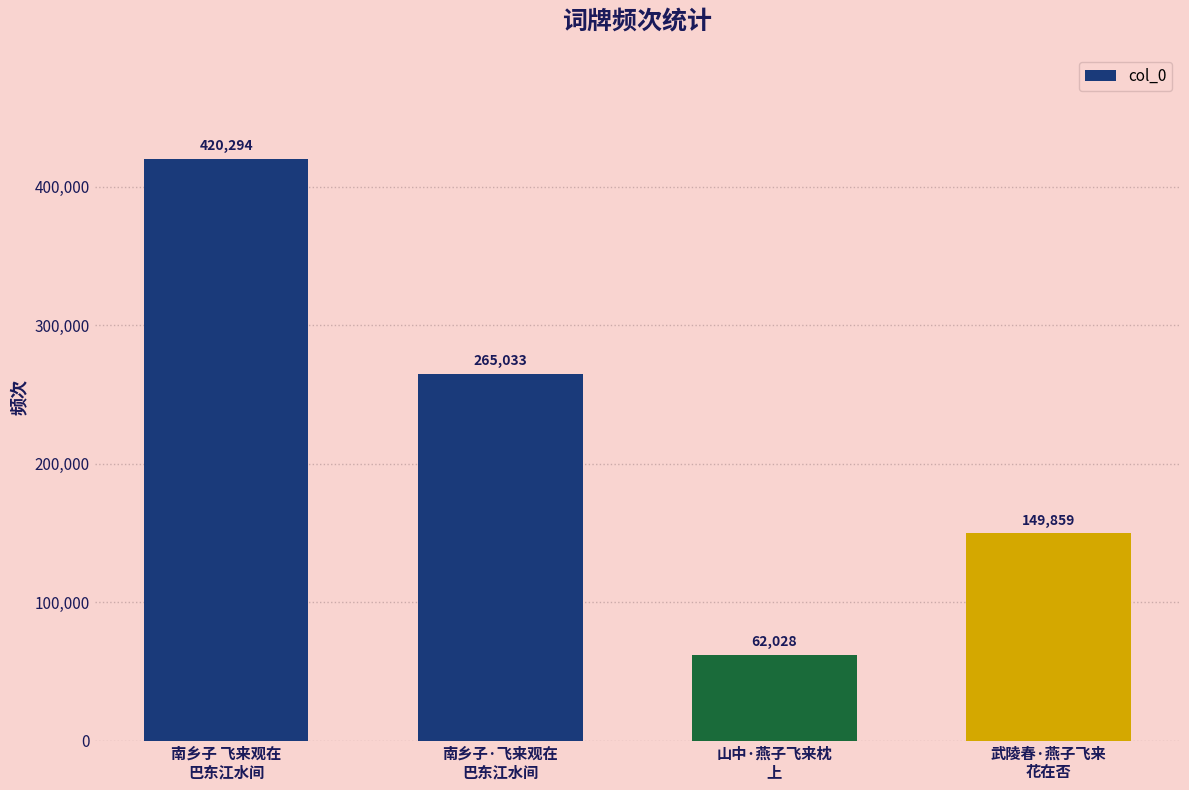

What is the label of the 3rd bar from the left?

山中·燕子飞来枕
上